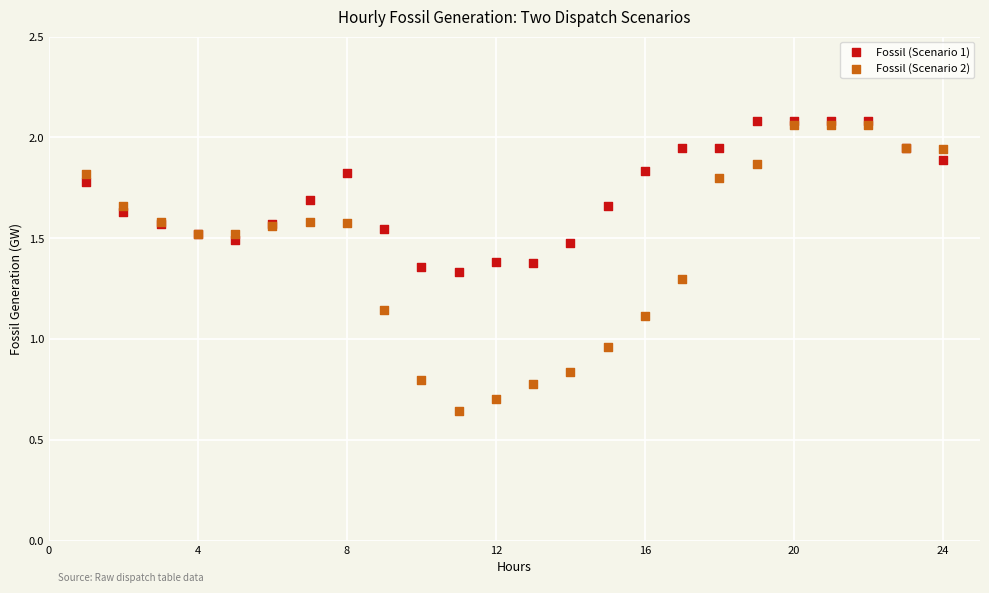

Which series has the widest spread of Y values?

Fossil (Scenario 2)